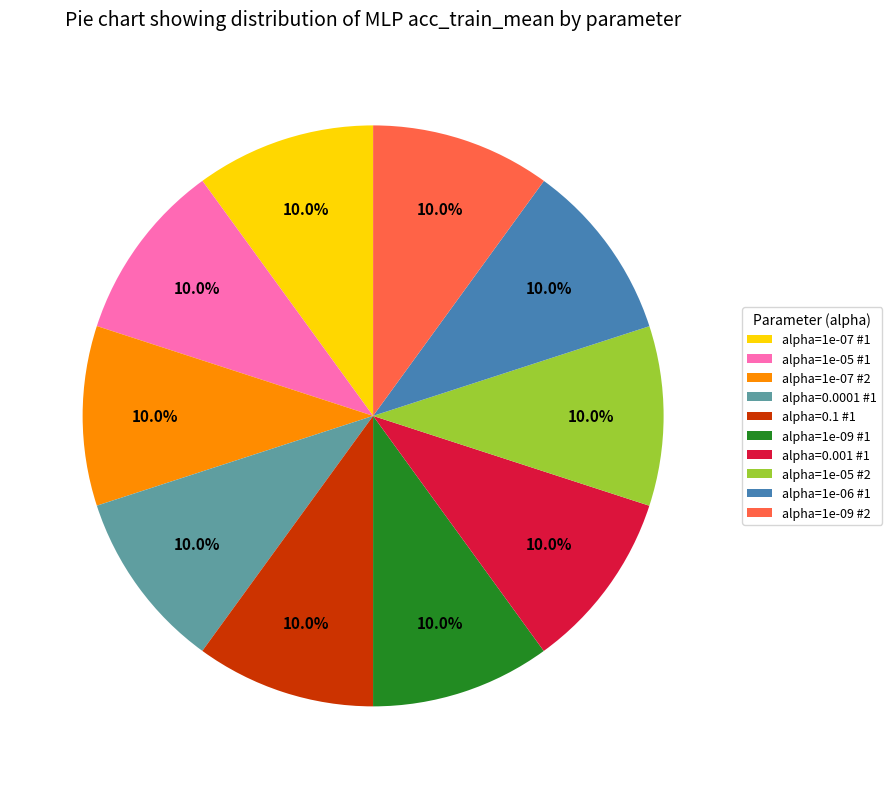

Is alpha=0.1 #1 the majority of the pie?

No